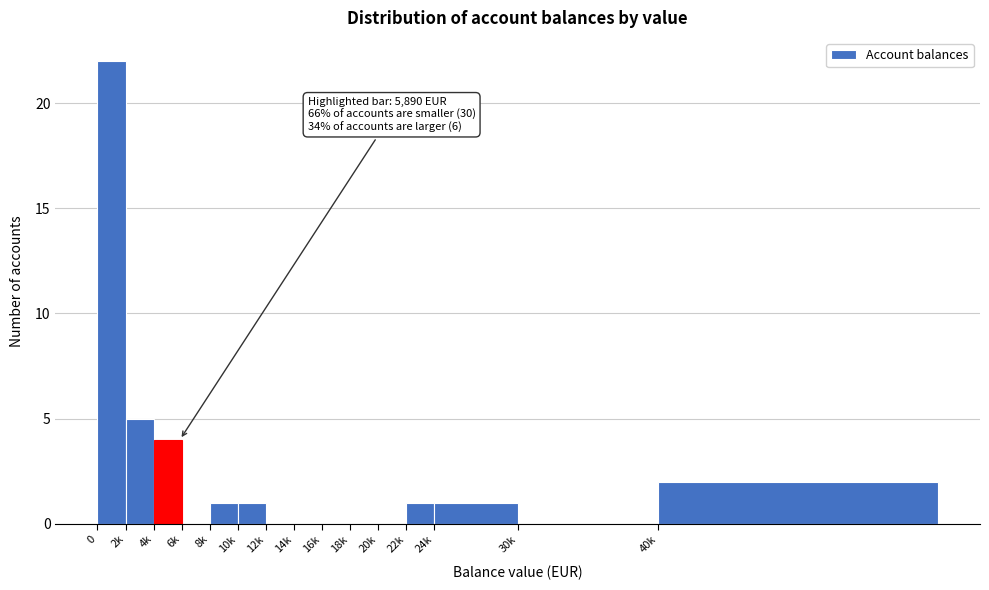

Reading left to right, list all the values displayed in this chart.

0=22	2k=5	4k=4	6k=0	8k=1	10k=1	12k=0	14k=0	16k=0	18k=0	20k=0	22k=1	24k=1	30k=0	40k=2